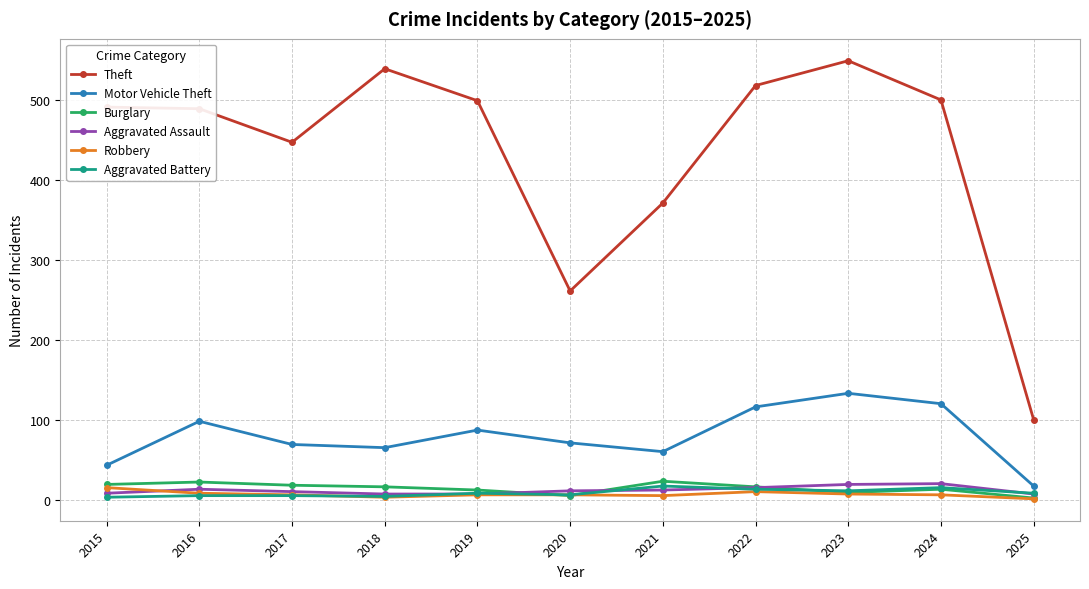

Which series has the largest total across all categories?

Theft